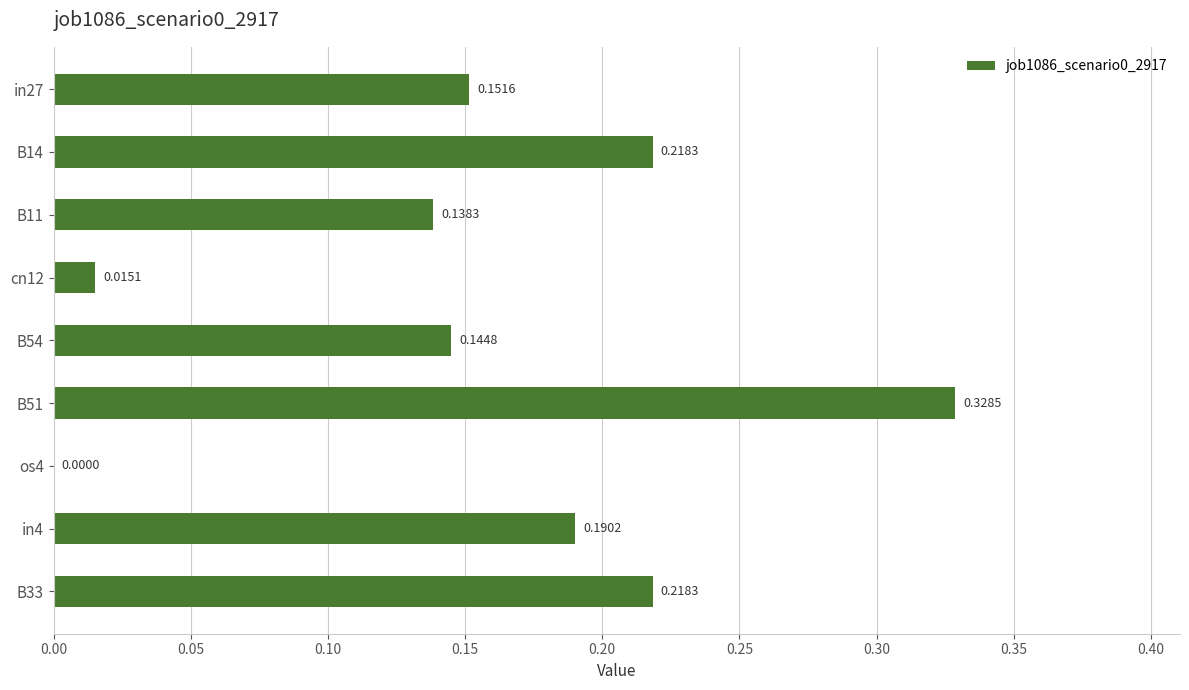

What is the sum of all values?

1.4